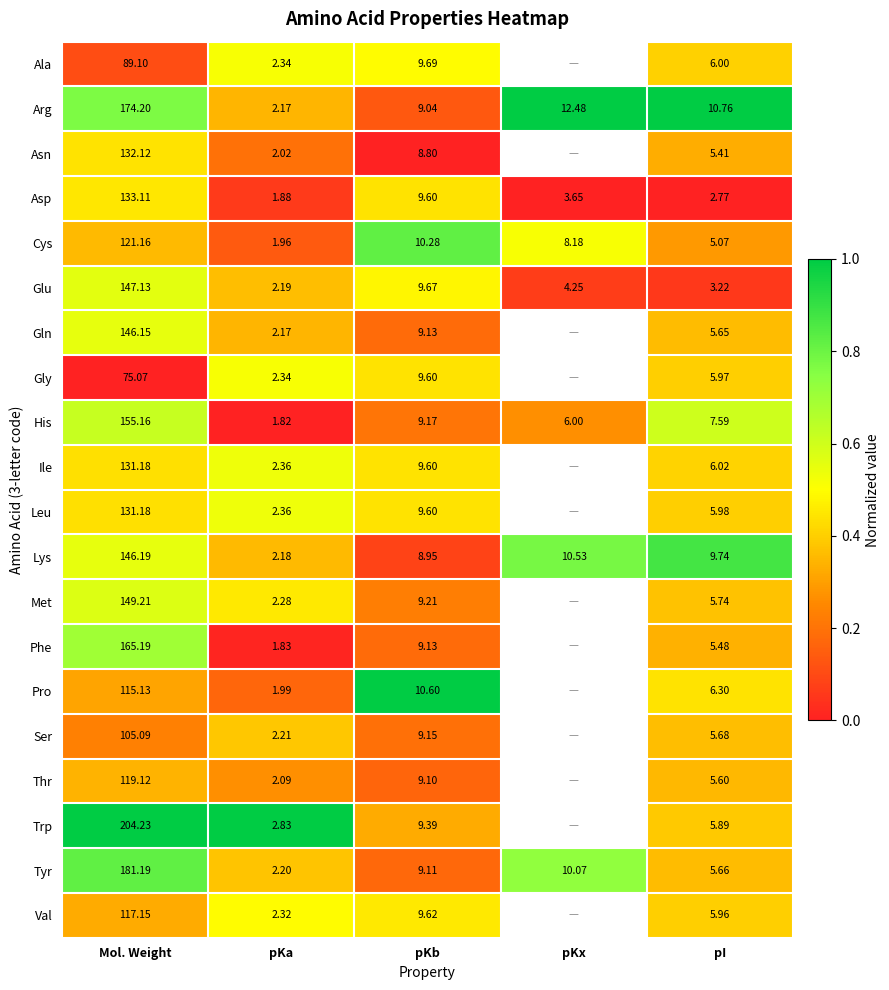

What is the difference between the highest and lowest values at Mol. Weight?

129.2